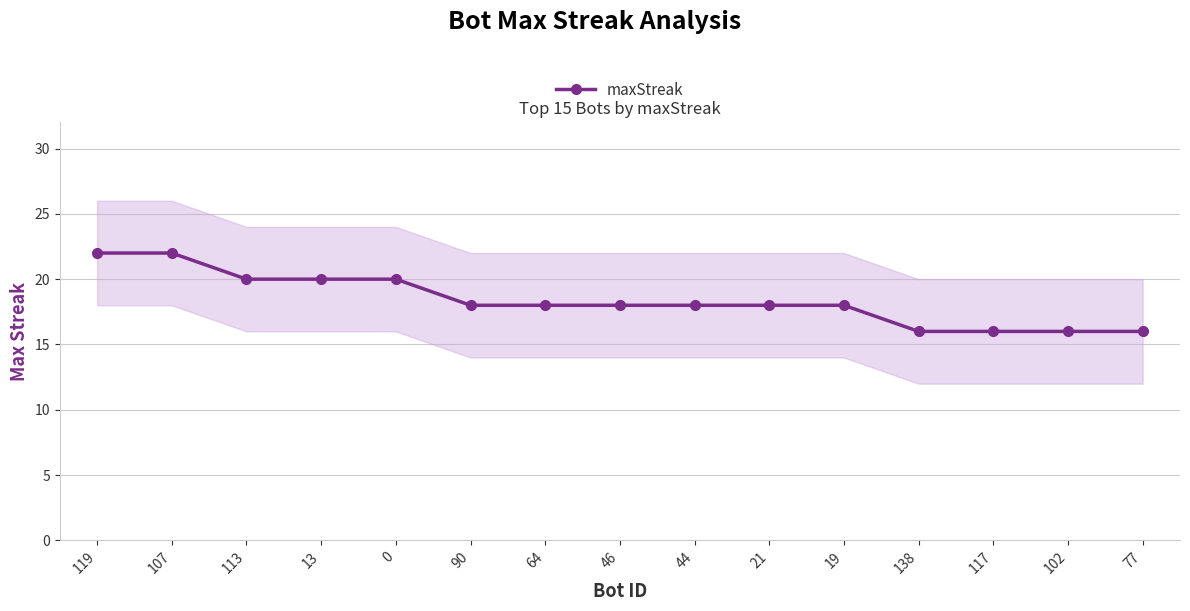

True or false: the data shows 18 at 64.

True